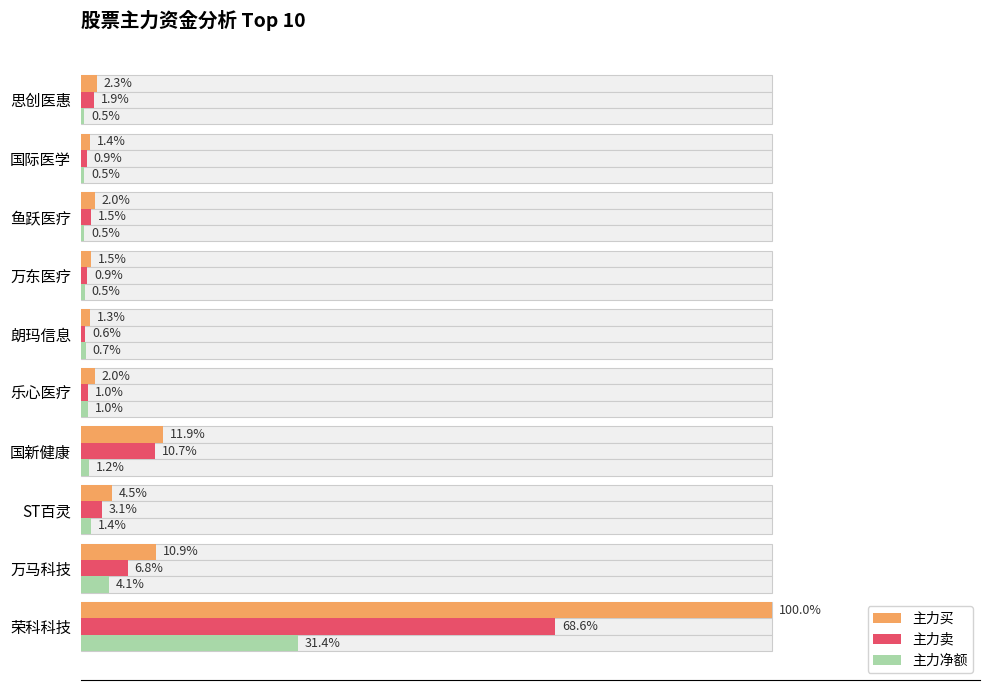

What is the difference between the second highest and minimum values in the 主力卖 series?

10.1